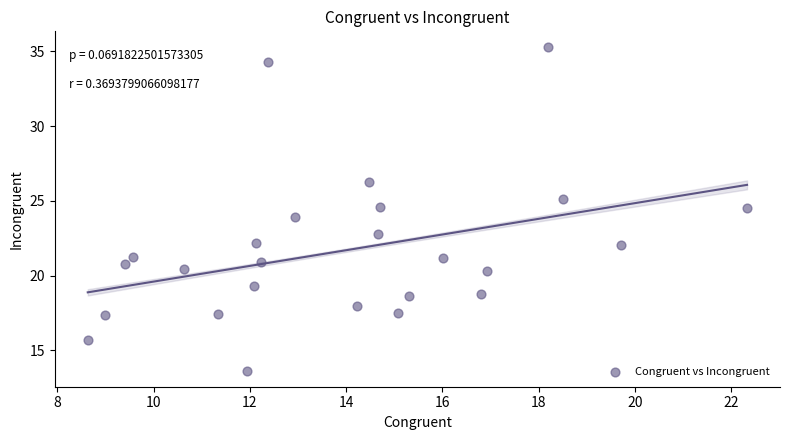

What is the range of Y values (max minus min)?

21.6